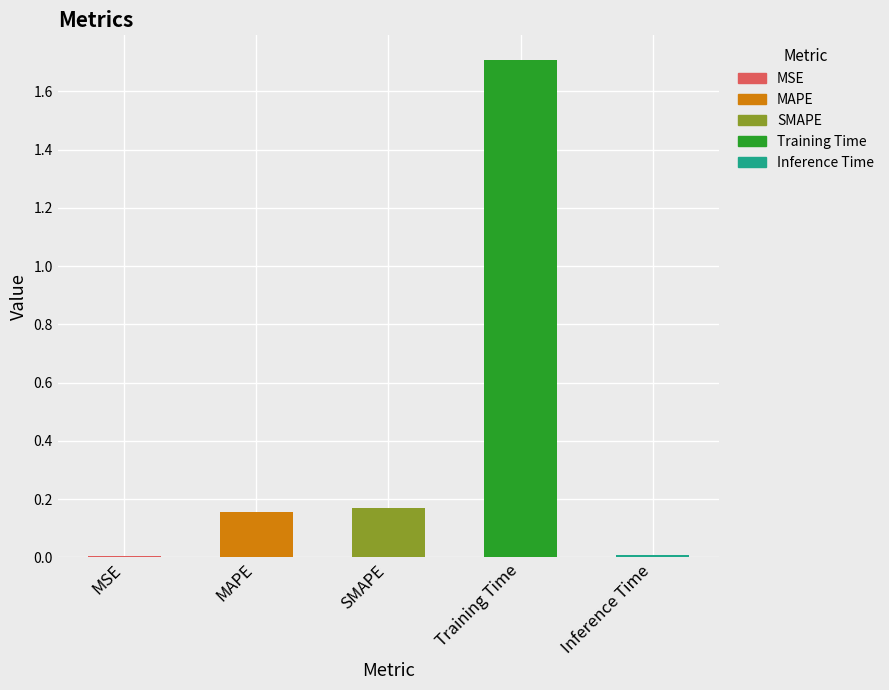

What is the sum of all values?

2.0